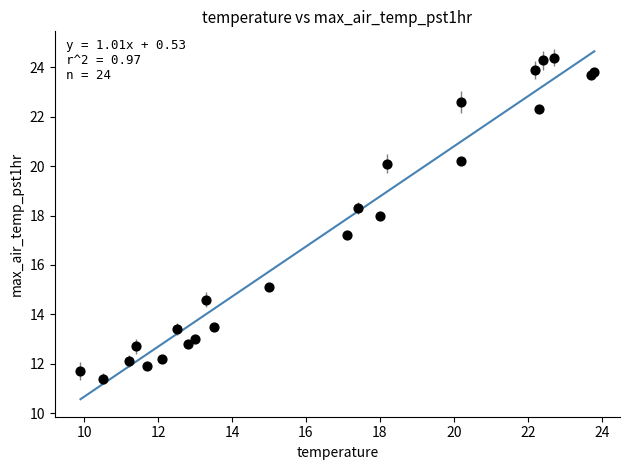

What Y value in the scatter plot is closest to 17?

17.2